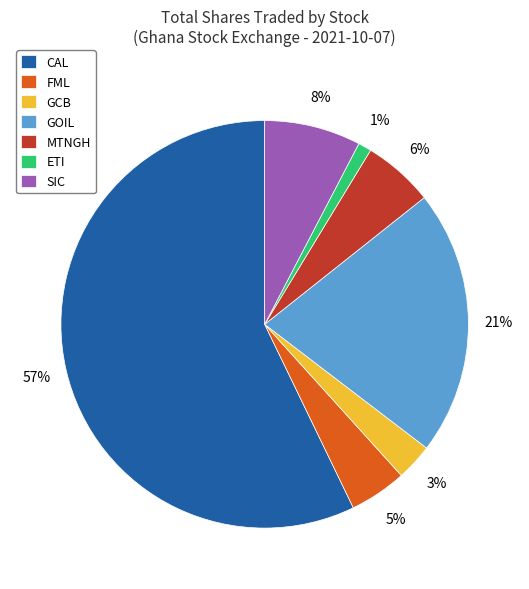

To the nearest percent, what is the average slice percentage?

14%